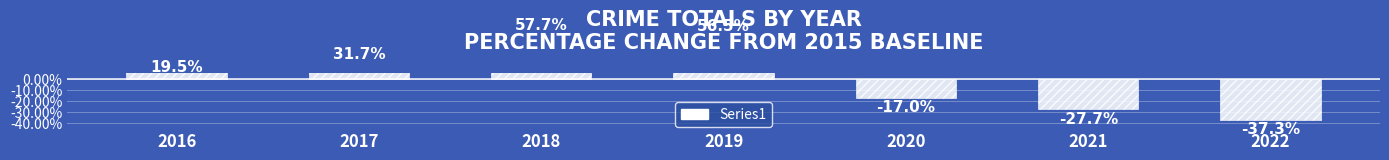

What is the value of the 4th bar from the left?

56.5